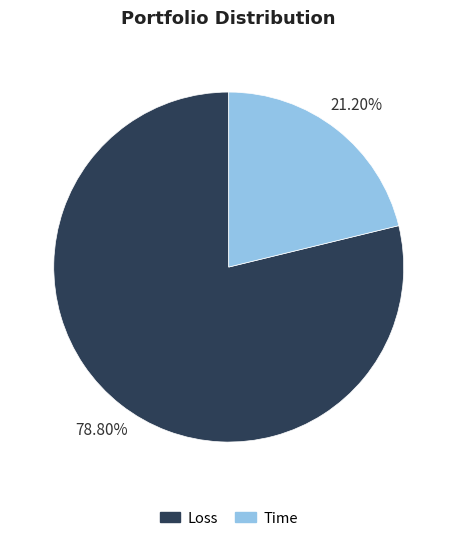

True or false: Loss accounts for 79% of the total.

True